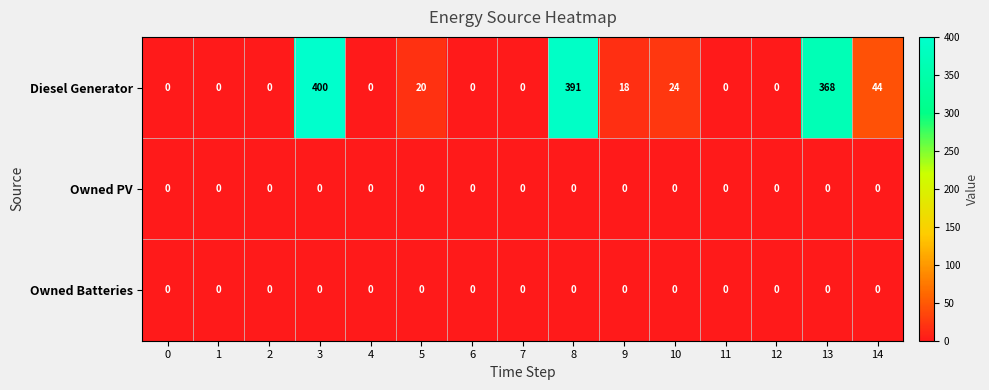

Which series has the largest total across all categories?

Diesel Generator